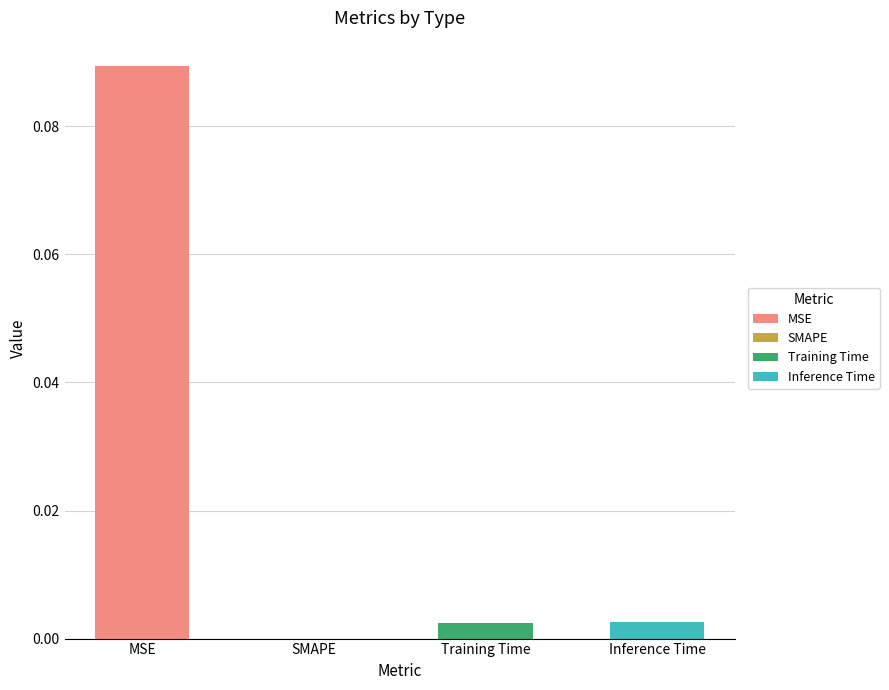

Is it true that the value at Training Time is 0.0?

False